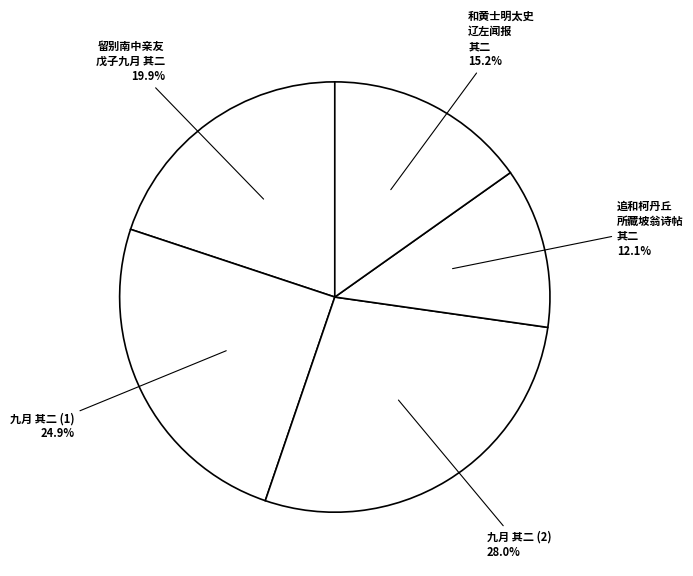

Rank the categories by value from lowest to highest.

追和柯丹丘所藏坡翁诗帖五首（洪武辛酉九月） 其二, 和黄士明太史辽左闻报六首己未九月 其二, 留别南中亲友戊子九月 其二, 九月 其二, 九月 其二